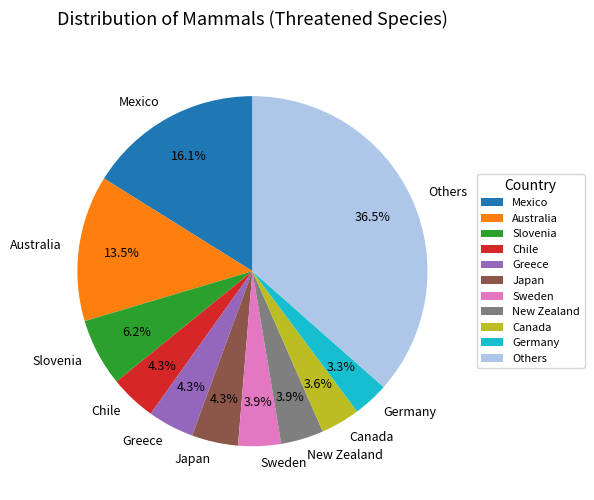

Count the number of slices in the pie.

11